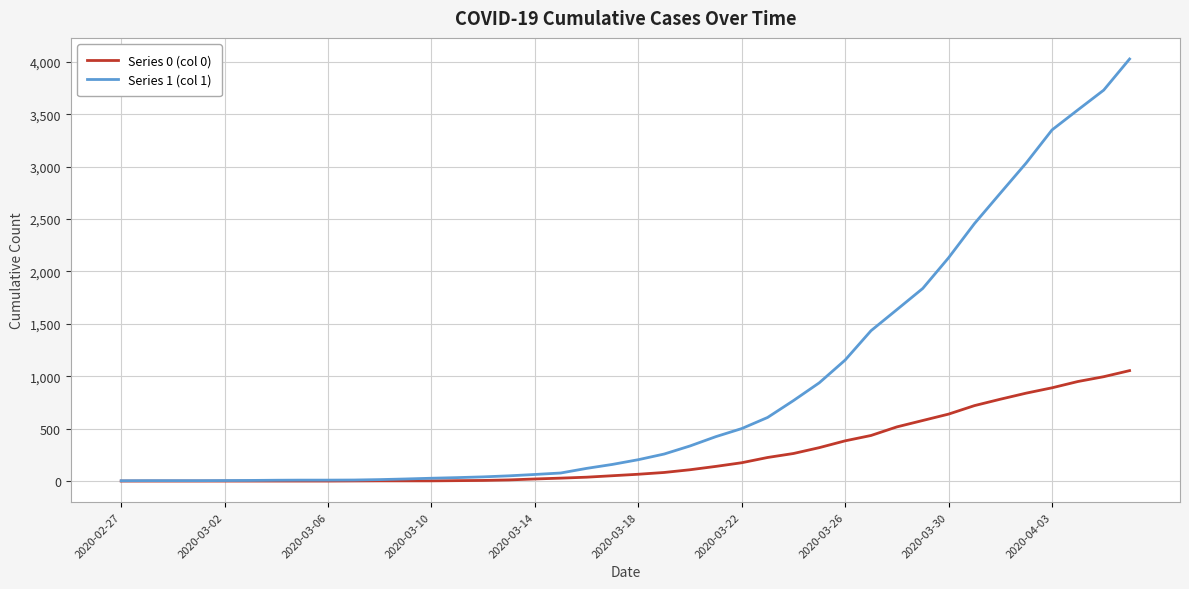

Which series has the largest total across all categories?

Series 1 (col 1)